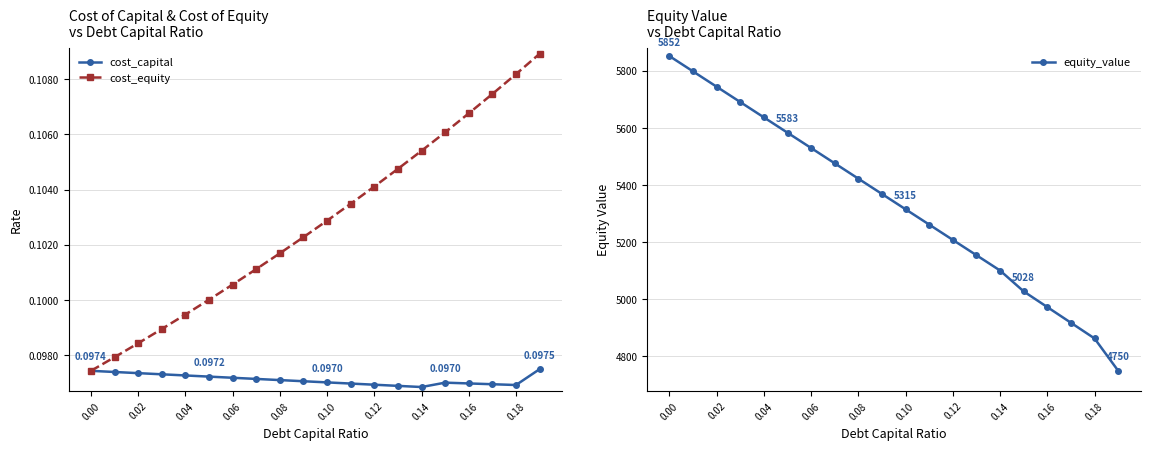

The value of cost_capital at 19 is 0.1. True or false?

False